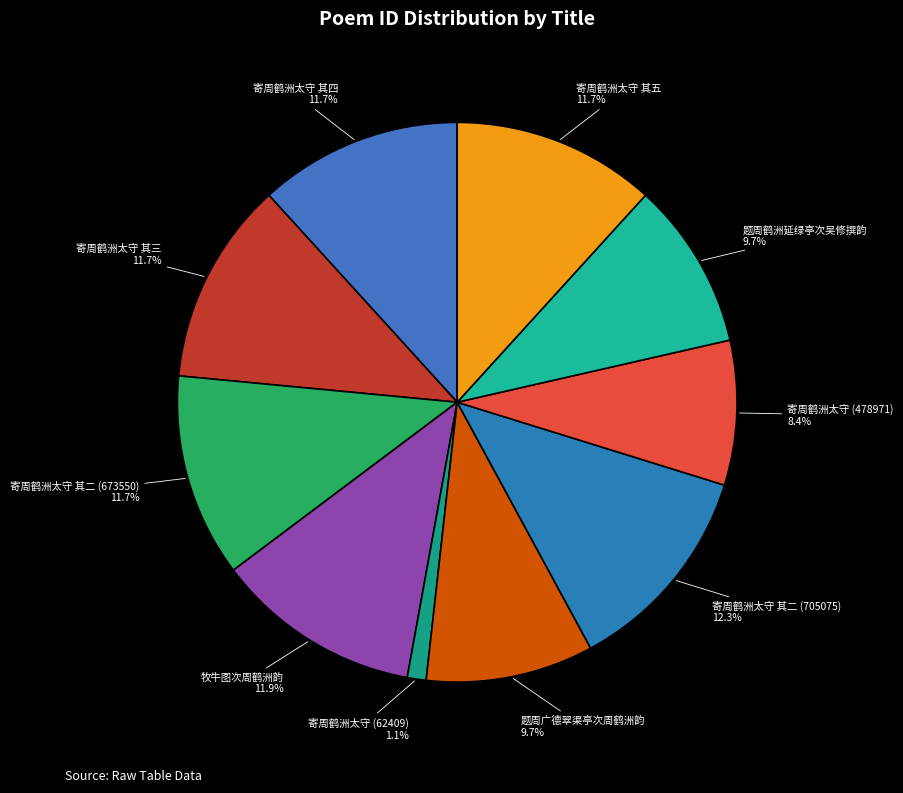

What percentage is the 题周广德翠渠亭次周鹤洲韵 slice, to the nearest percent?

10%